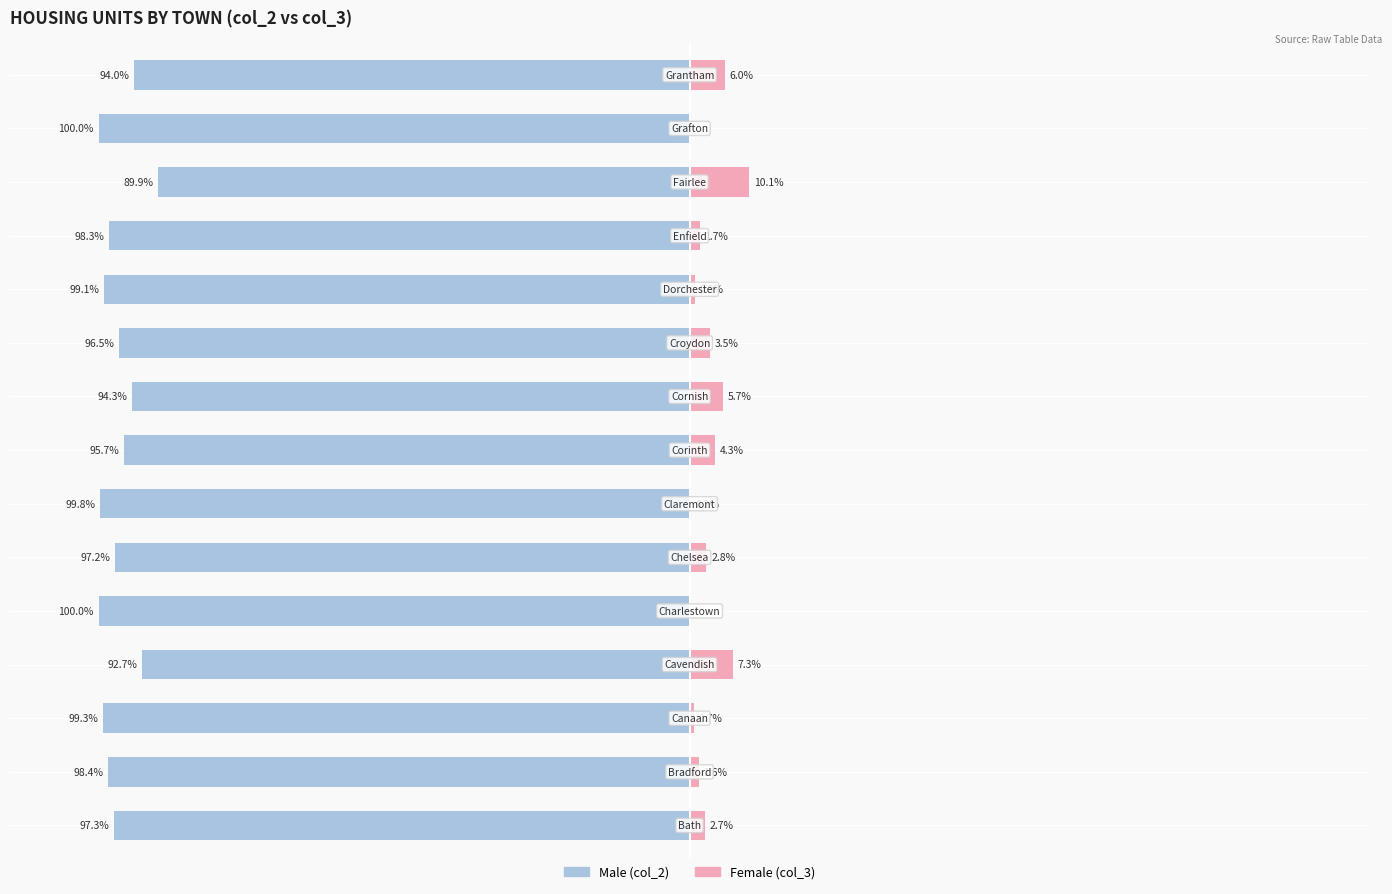

Reading left to right, transcribe all the data shown in this chart.

Male: -97.3	-98.4	-99.3	-92.7	-100.0	-97.2	-99.8	-95.7	-94.3	-96.5	-99.1	-98.3	-89.9	-100.0	-94.0
Female: 2.7	1.6	0.7	7.3	0.0	2.8	0.2	4.3	5.7	3.5	0.9	1.7	10.1	0.0	6.0